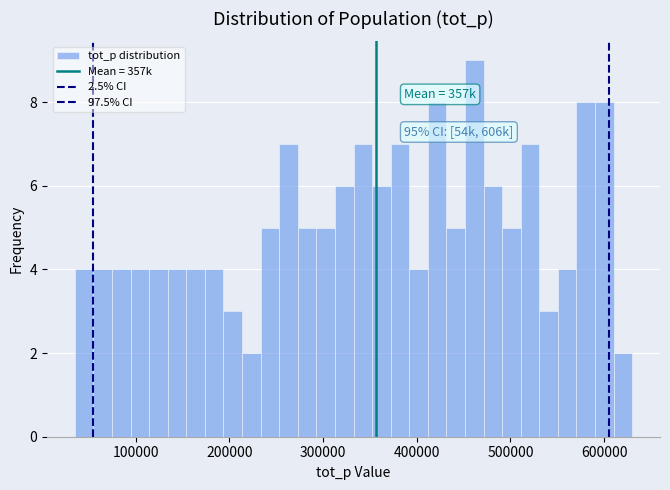

Around what value on the x-axis is the tallest bar? Give the approximate position of its centre, as read against the axis.

460000